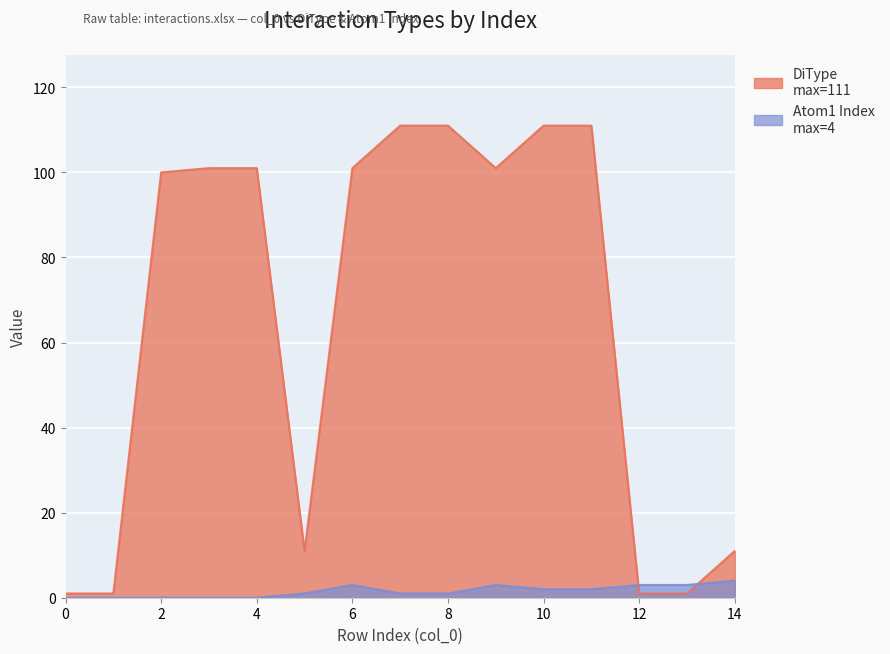

What is the value of the Atom1 Index point at the 15th from the left?

4